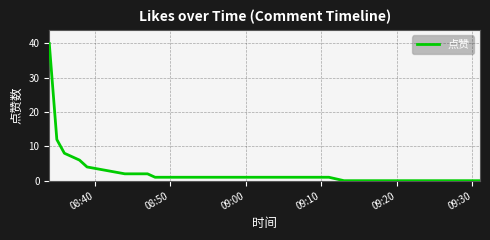

How many lines are shown in the chart?

1